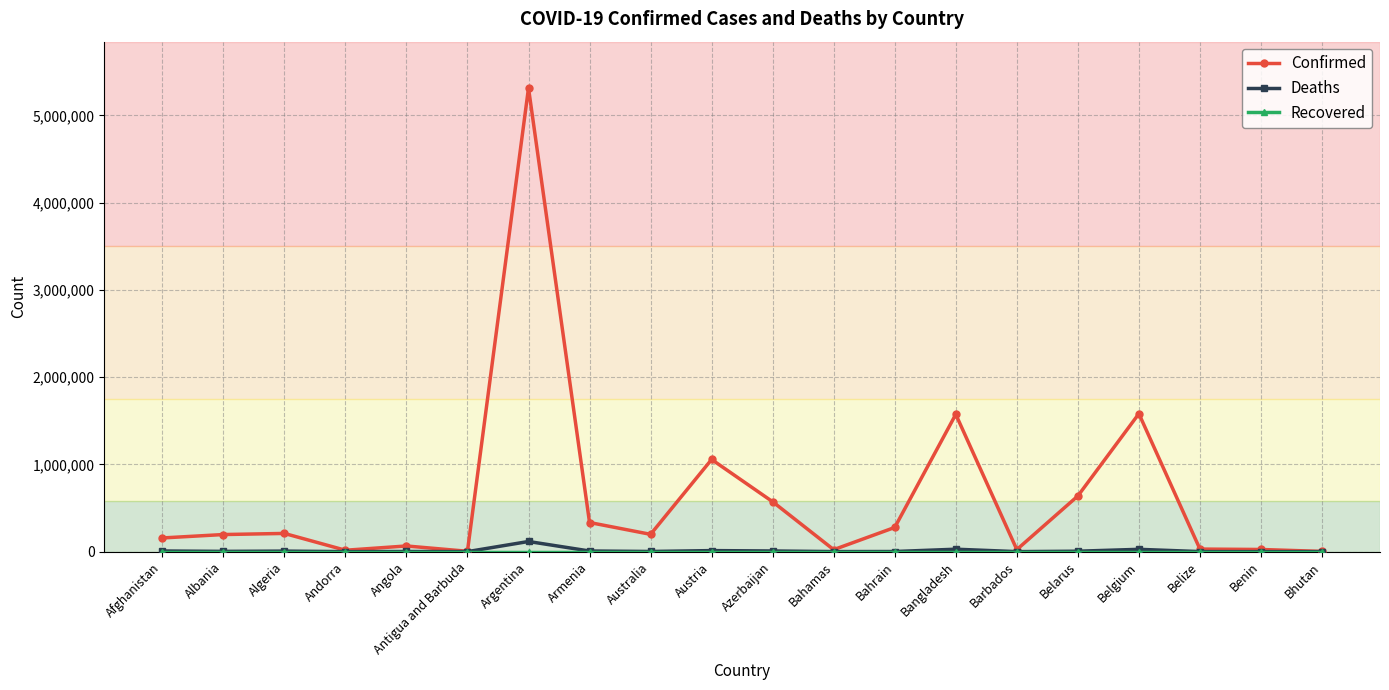

Between Austria and Benin, which series saw the biggest shift?

Confirmed